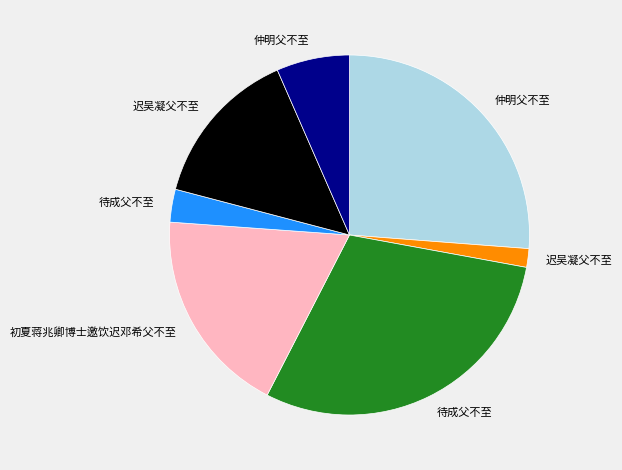

What is the largest slice in the pie chart?

待成父不至